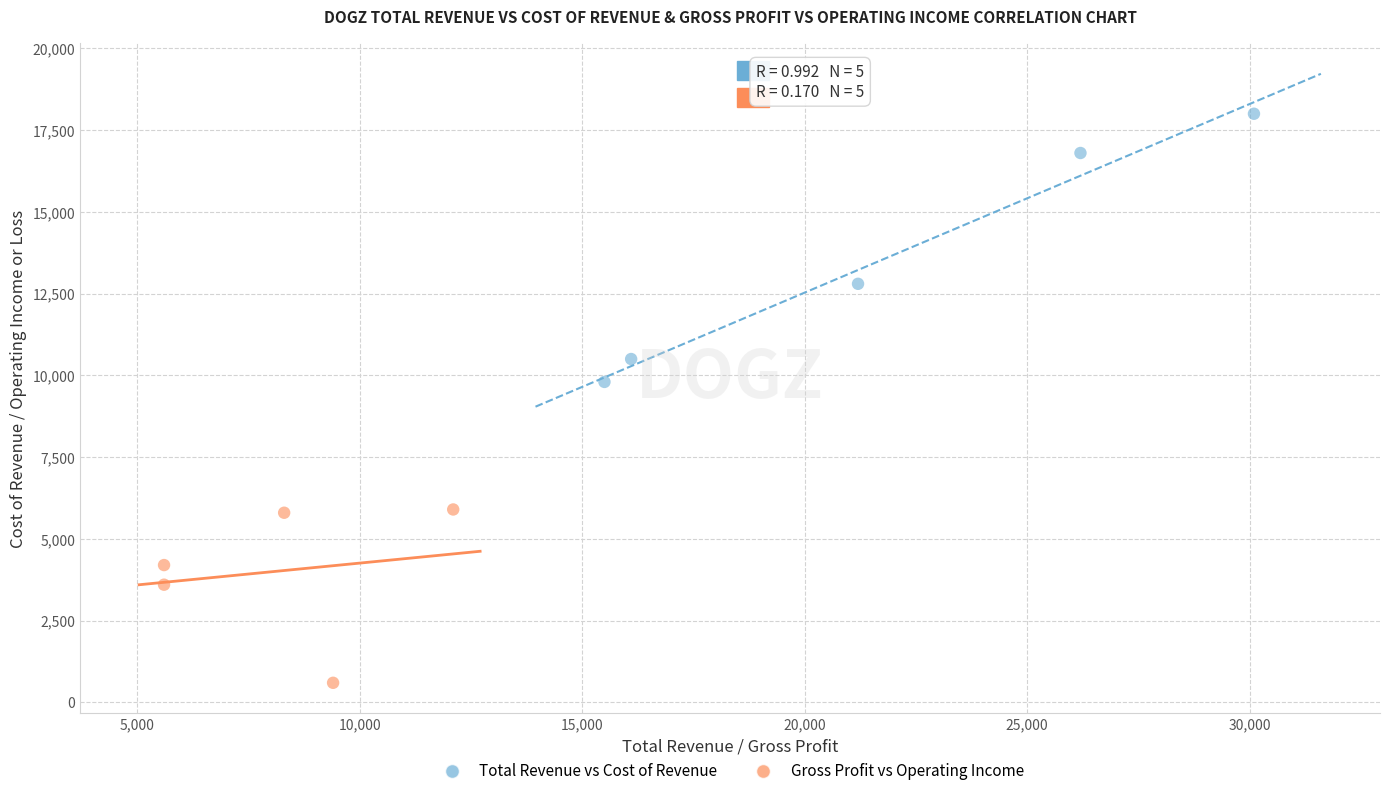

What are all the series names shown in the legend?

Total Revenue vs Cost of Revenue, Gross Profit vs Operating Income